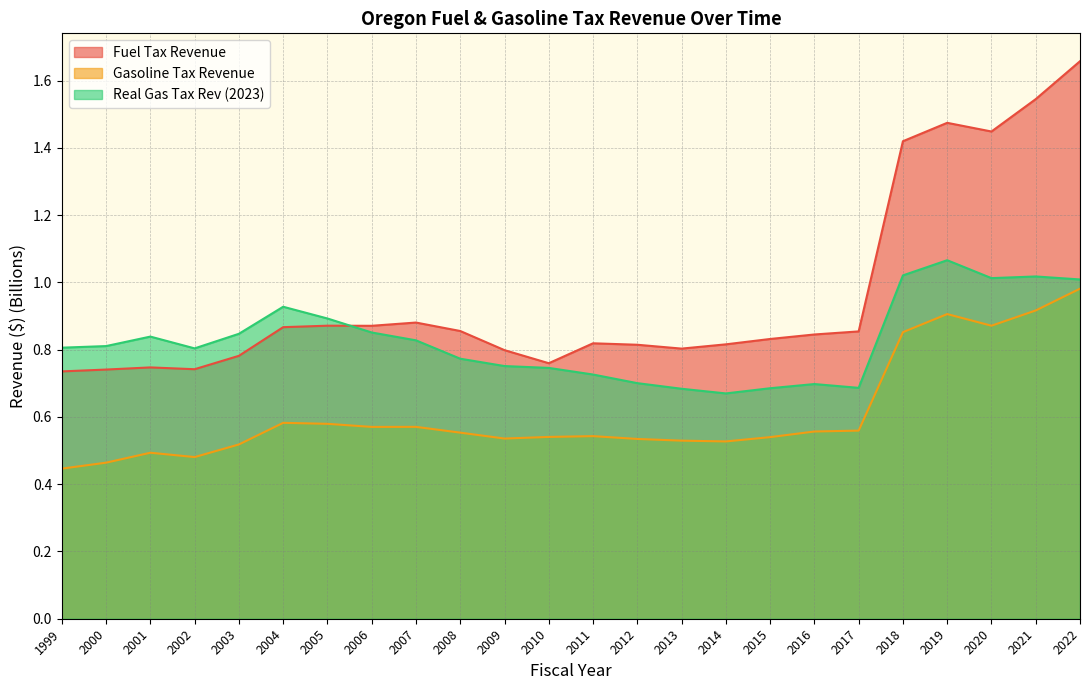

How many intersections are there between Real Gas Tax Rev (2023) and Fuel Tax Revenue?

1